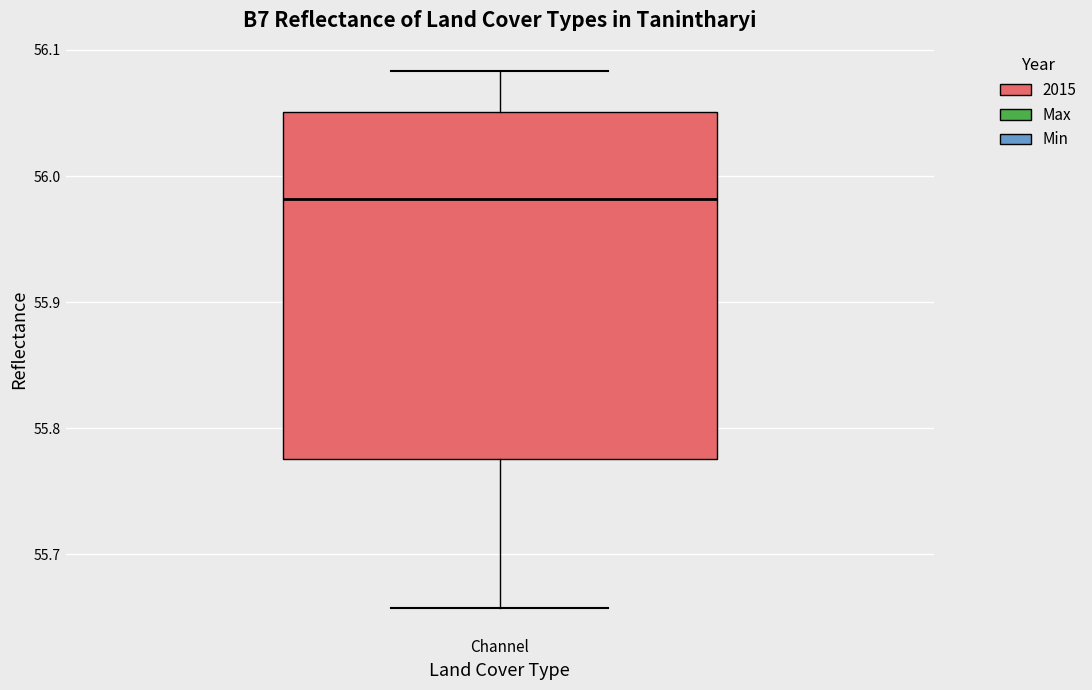

Transcribe this box plot: give where the median line is, the range the box spans, and where the two whiskers end, as read against the y-axis. The values are not printed on the chart, so give them approximately, as read against the axis.

median 55.98, box 55.78 to 56.05, whiskers 55.66 to 56.08